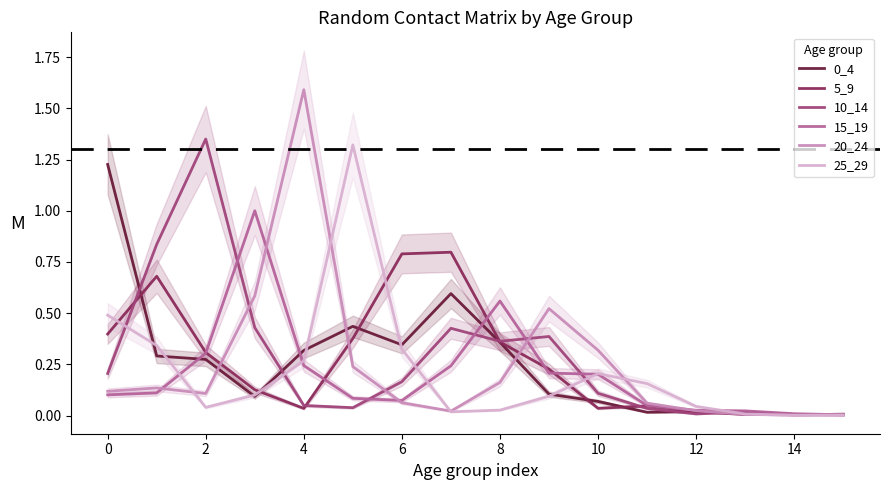

The 20_24 series shows 0.3 at 10. True or false?

True